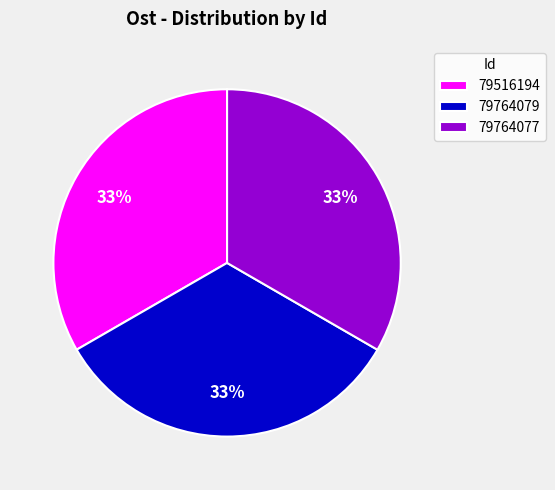

Approximately how many times larger is the value at 79764077 compared to 79764079?

1.0